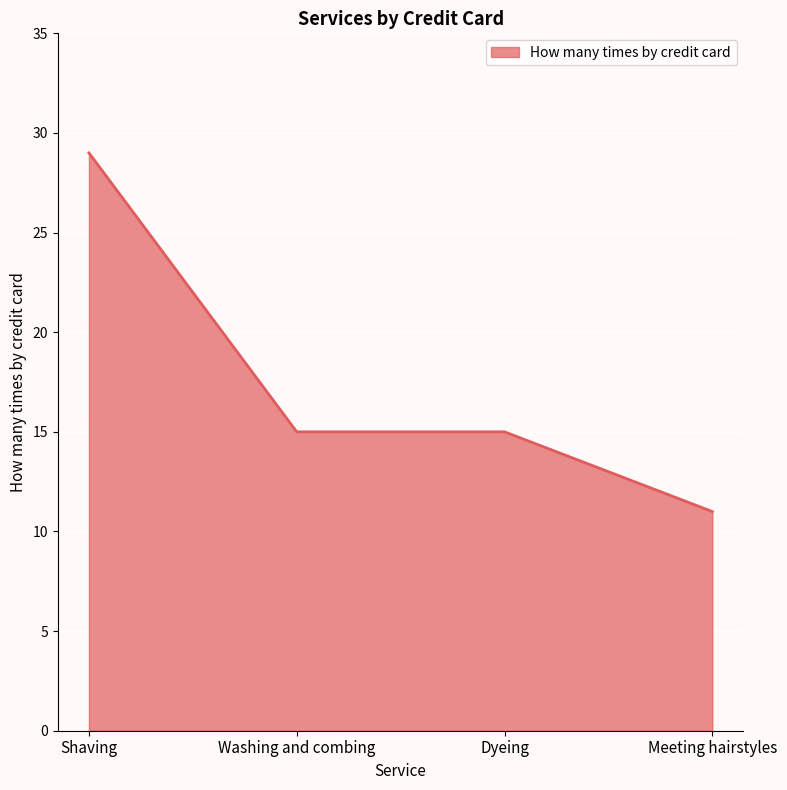

Which label corresponds to the smallest value in the chart?

Meeting hairstyles